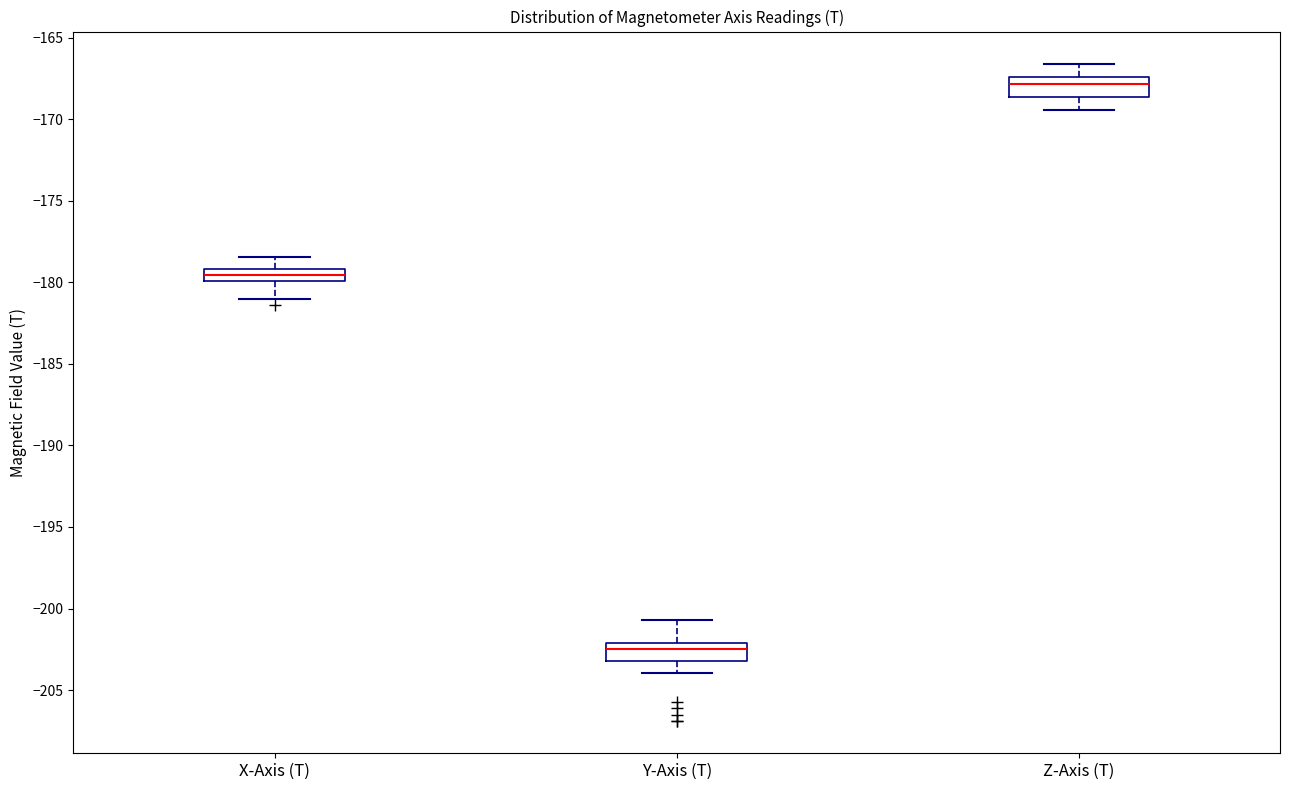

Which box's median line is the highest?

Z-Axis (T)